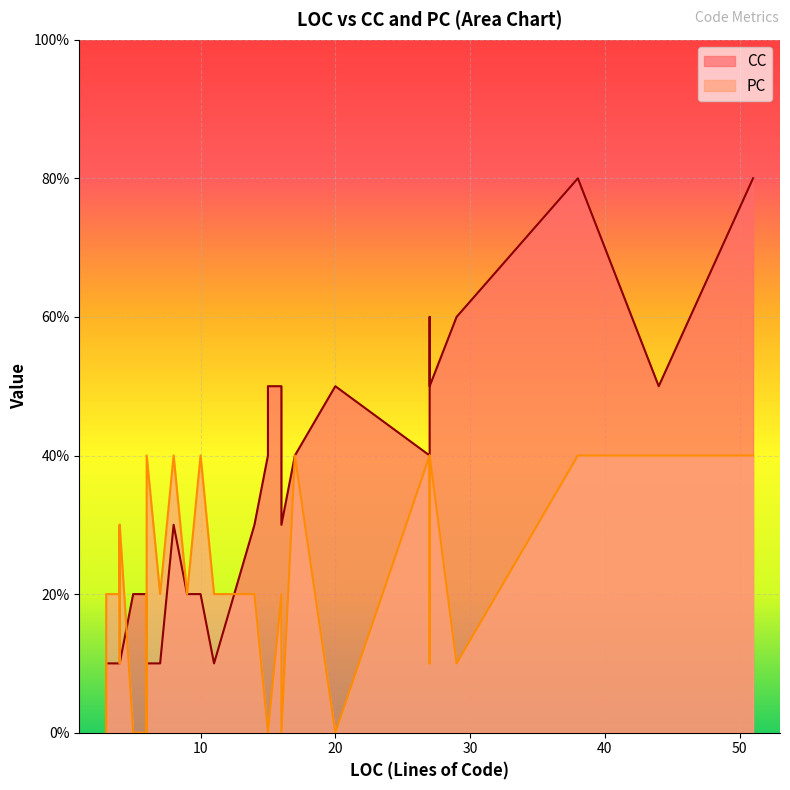

True or false: CC and PC intersect in this chart.

True